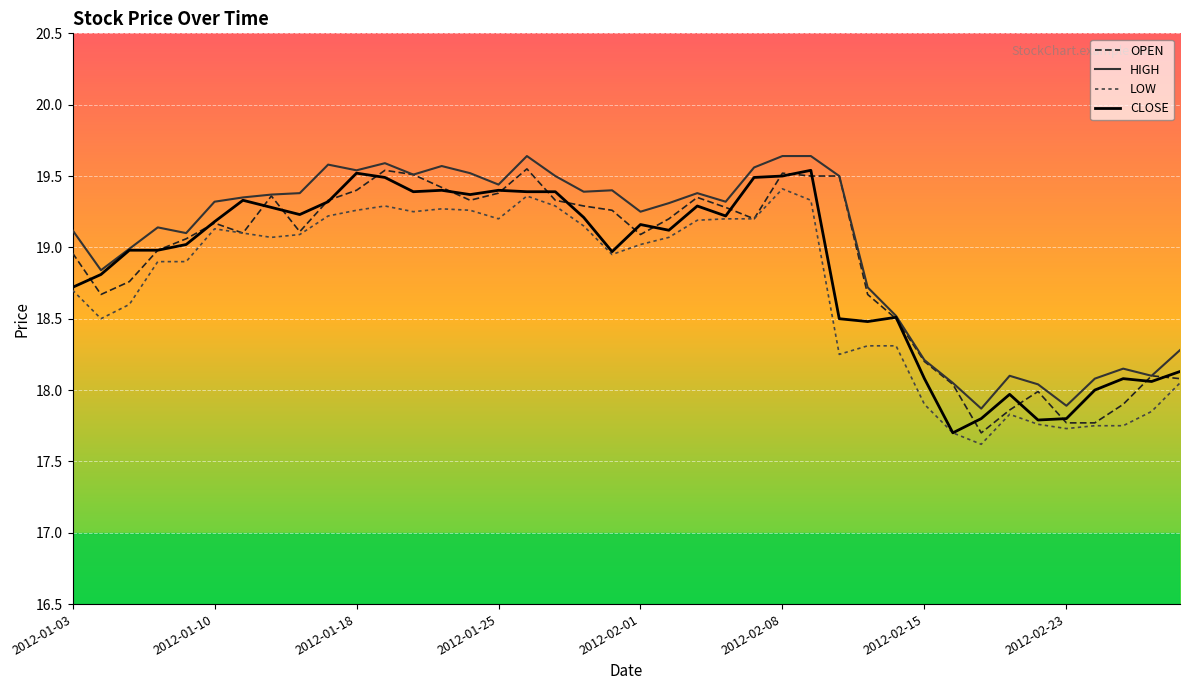

Reading left to right, transcribe all the data shown in this chart.

OPEN: 19.0	18.7	18.8	19.0	19.1	19.2	19.1	19.4	19.1	19.3	19.4	19.5	19.5	19.4	19.3	19.4	19.6	19.3	19.3	19.3	19.1	19.2	19.4	19.3	19.2	19.5	19.5	19.5	18.7	18.5	18.2	18.0	17.7	17.9	18.0	17.8	17.8	17.9	18.1	18.1
HIGH: 19.1	18.8	19.0	19.1	19.1	19.3	19.4	19.4	19.4	19.6	19.5	19.6	19.5	19.6	19.5	19.4	19.6	19.5	19.4	19.4	19.2	19.3	19.4	19.3	19.6	19.6	19.6	19.5	18.7	18.5	18.2	18.1	17.9	18.1	18.0	17.9	18.1	18.1	18.1	18.3
LOW: 18.7	18.5	18.6	18.9	18.9	19.1	19.1	19.1	19.1	19.2	19.3	19.3	19.2	19.3	19.3	19.2	19.4	19.3	19.1	18.9	19.0	19.1	19.2	19.2	19.2	19.4	19.3	18.2	18.3	18.3	17.9	17.7	17.6	17.8	17.8	17.7	17.8	17.8	17.9	18.1
CLOSE: 18.7	18.8	19.0	19.0	19.0	19.2	19.3	19.3	19.2	19.3	19.5	19.5	19.4	19.4	19.4	19.4	19.4	19.4	19.2	19.0	19.2	19.1	19.3	19.2	19.5	19.5	19.5	18.5	18.5	18.5	18.1	17.7	17.8	18.0	17.8	17.8	18.0	18.1	18.1	18.1